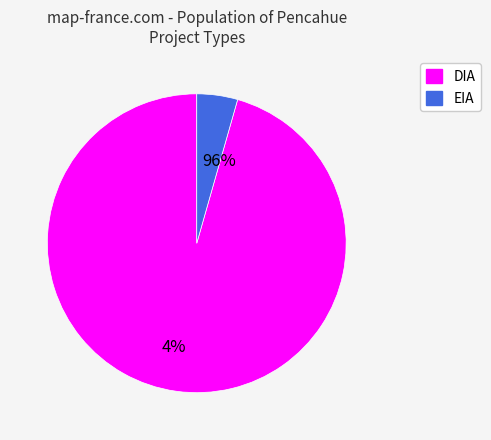

What percentage is NOT represented by DIA?

4.4%